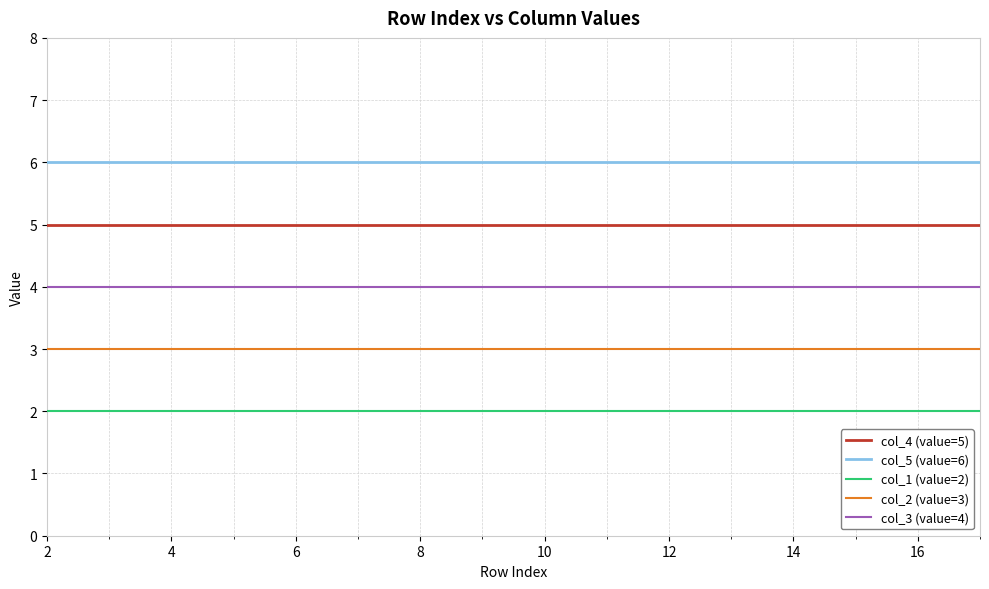

List the series in order of their peak value, lowest first.

col_1 (value=2), col_2 (value=3), col_3 (value=4), col_4 (value=5), col_5 (value=6)